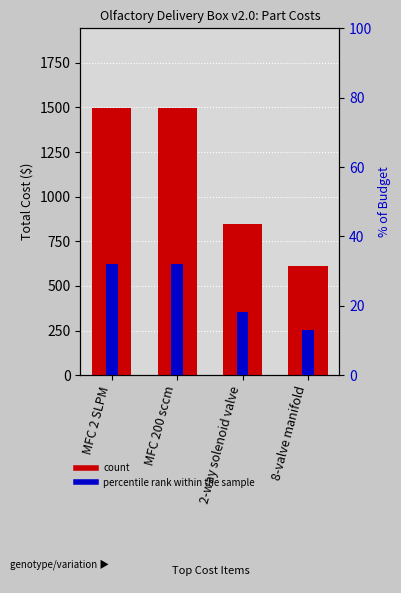

What is the difference between the second highest and second lowest values in the count series?

645.9